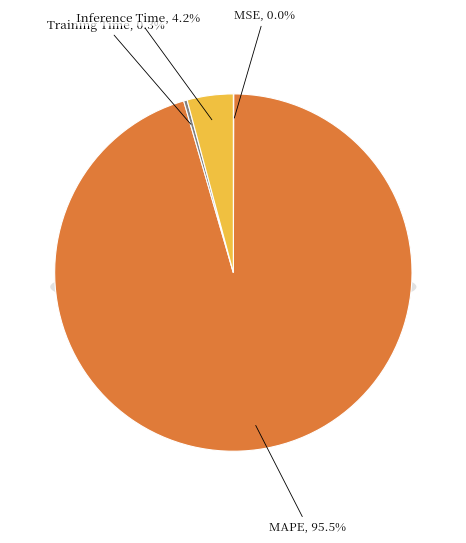

Which category accounts for the majority?

MAPE